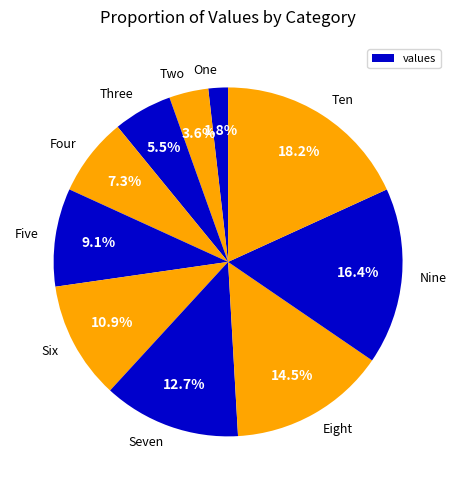

To the nearest percent, what is the combined percentage of Seven and Six?

24%